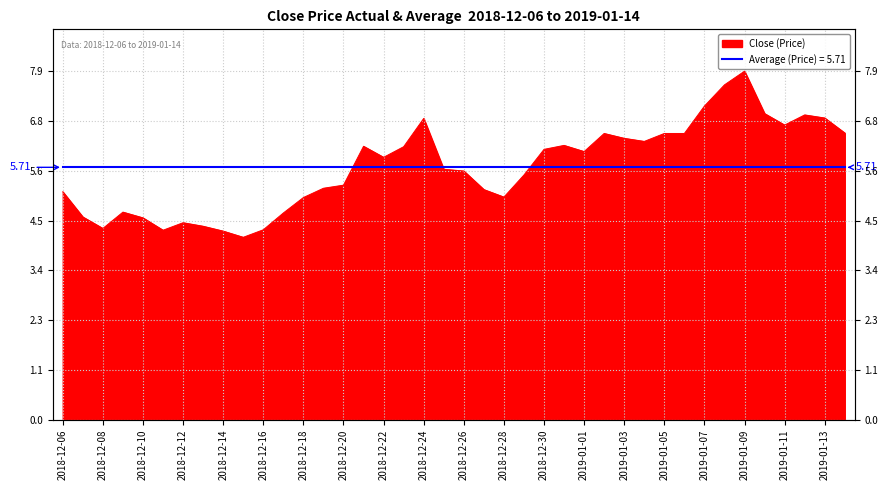

What is the value of the 24th point from the left?

5.5